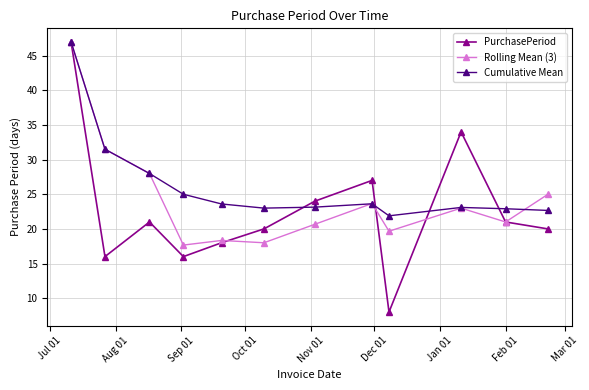

What is the value of the Rolling Mean (3) point at the 12th from the left?

25.0